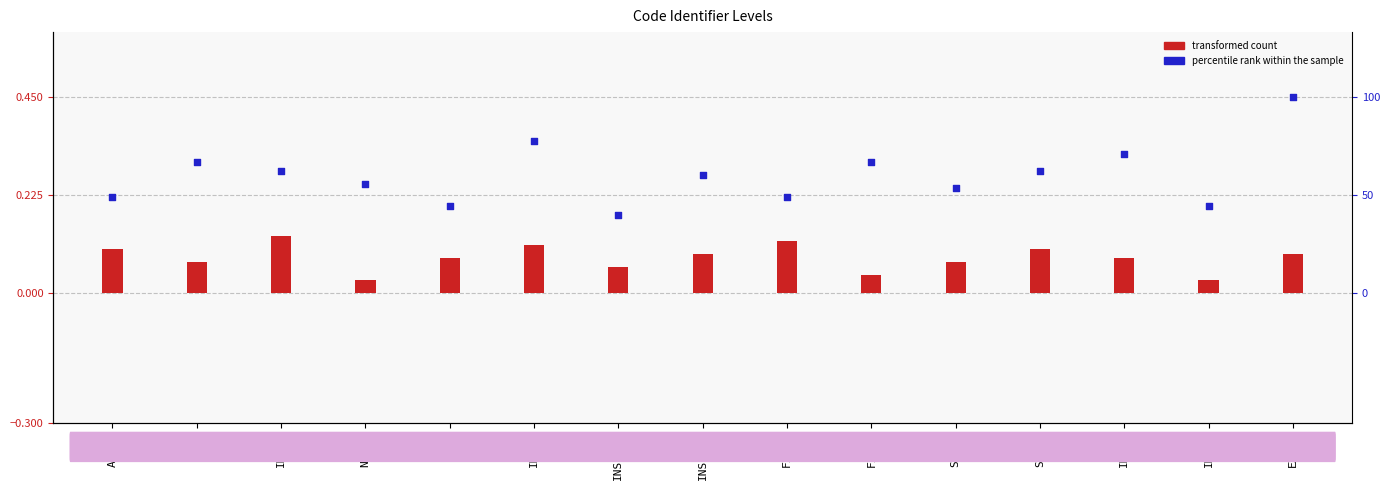

Which series has the largest total across all categories?

percentile rank within the sample